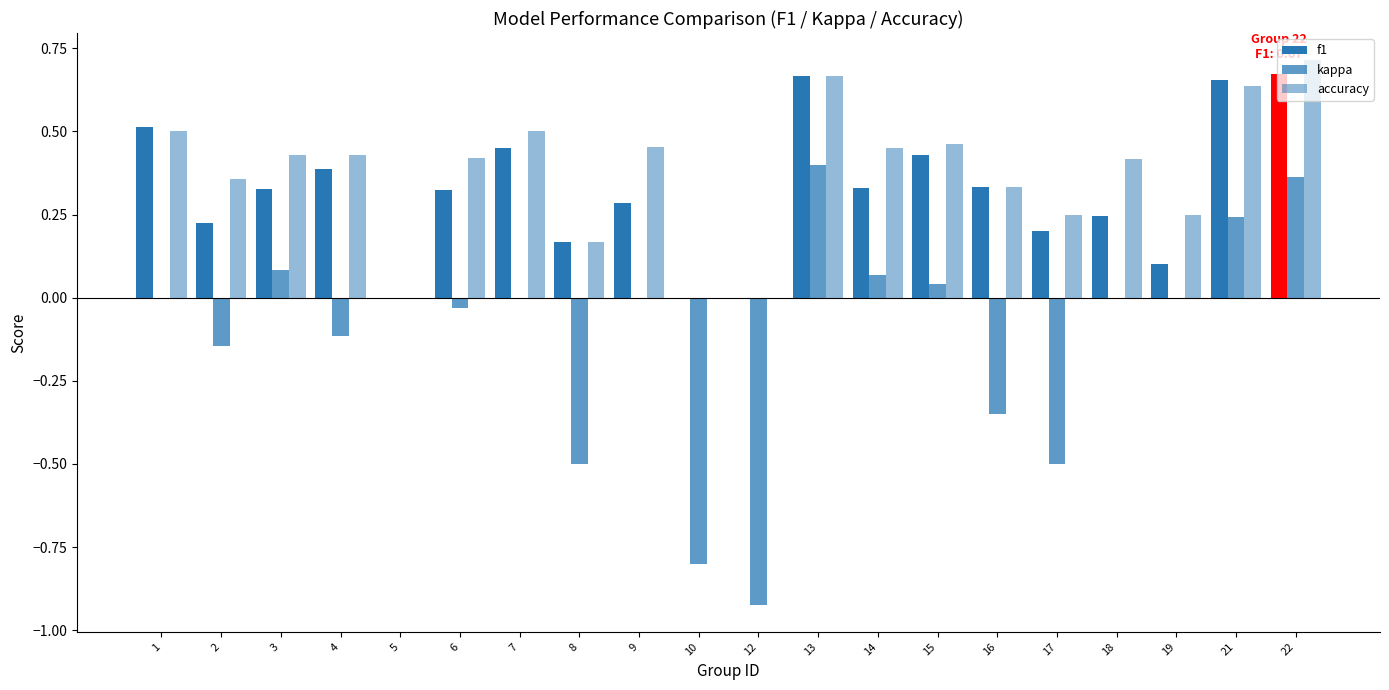

What is the value of the kappa bar at the 19th from the left?

0.2